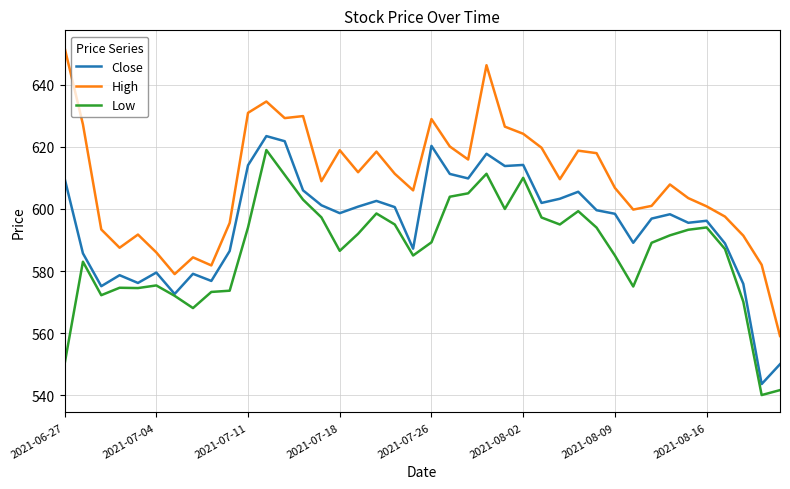

List the series in order of their overall mean, highest first.

High, Close, Low